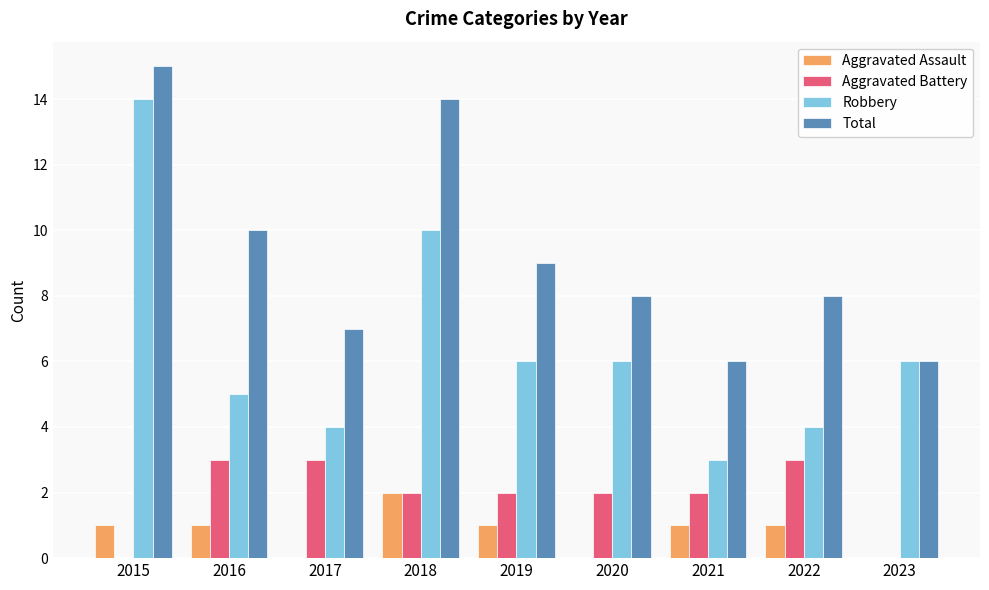

How many series are shown in this chart?

4